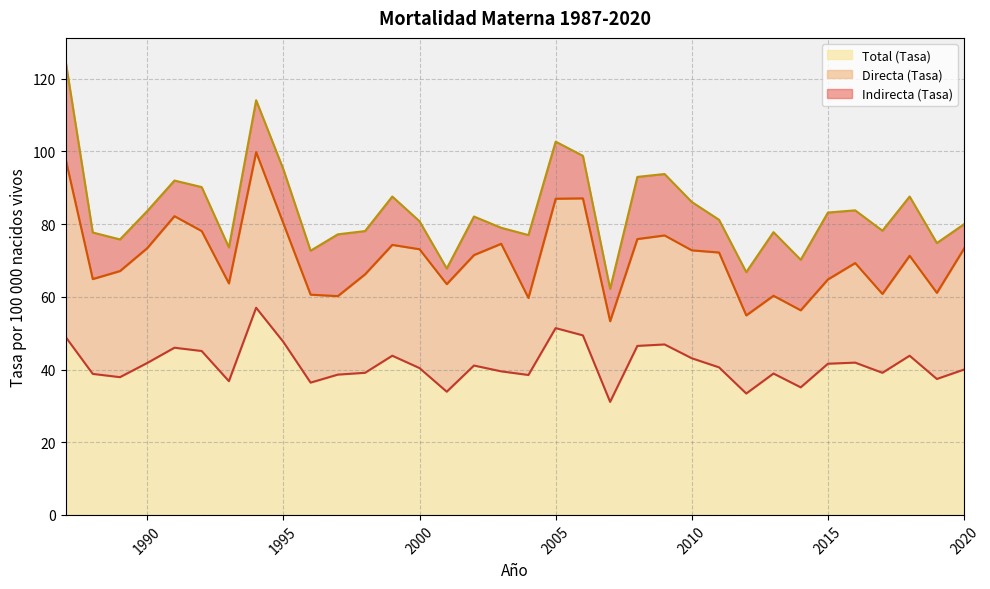

The value of Total (Tasa) at 2005 is 15.8. True or false?

False